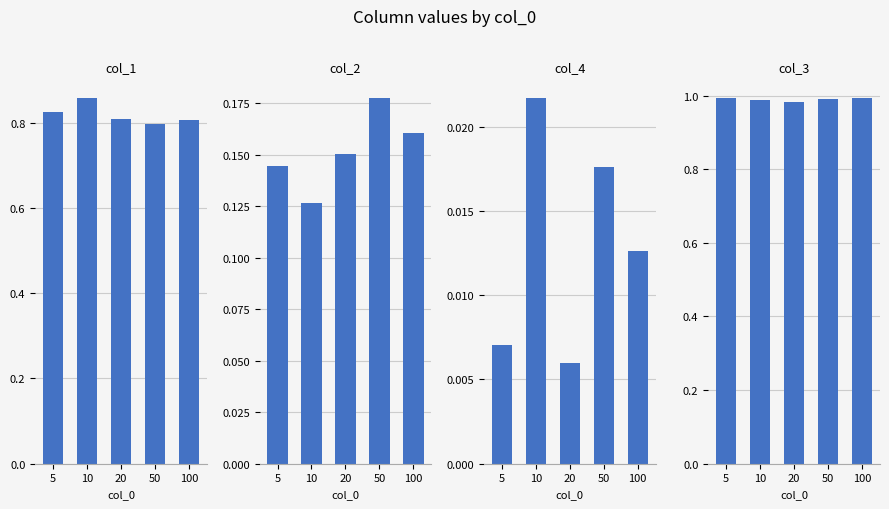

At which category does the chart reach its minimum across all series?

20